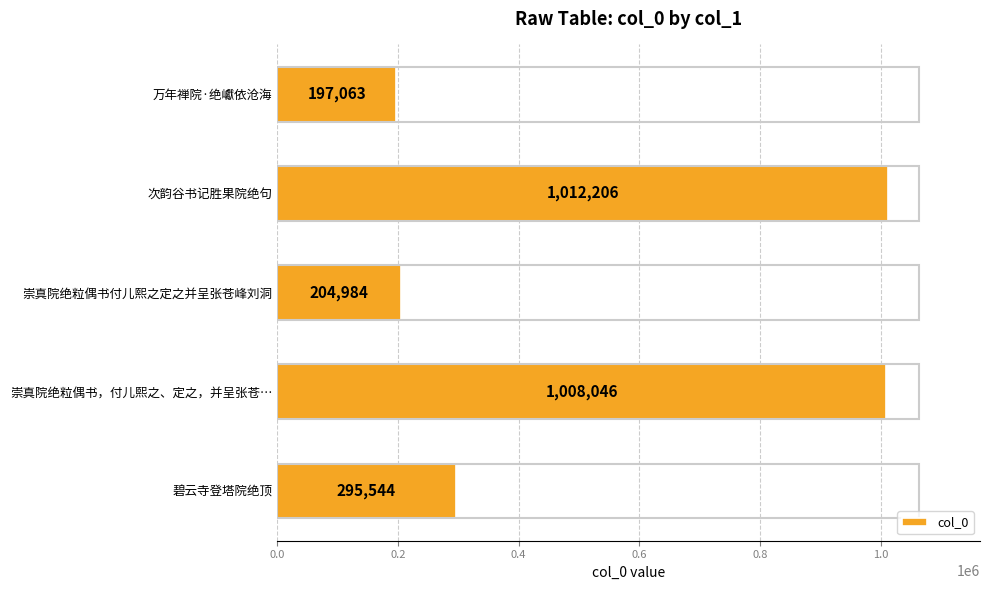

What is the average value?

543569